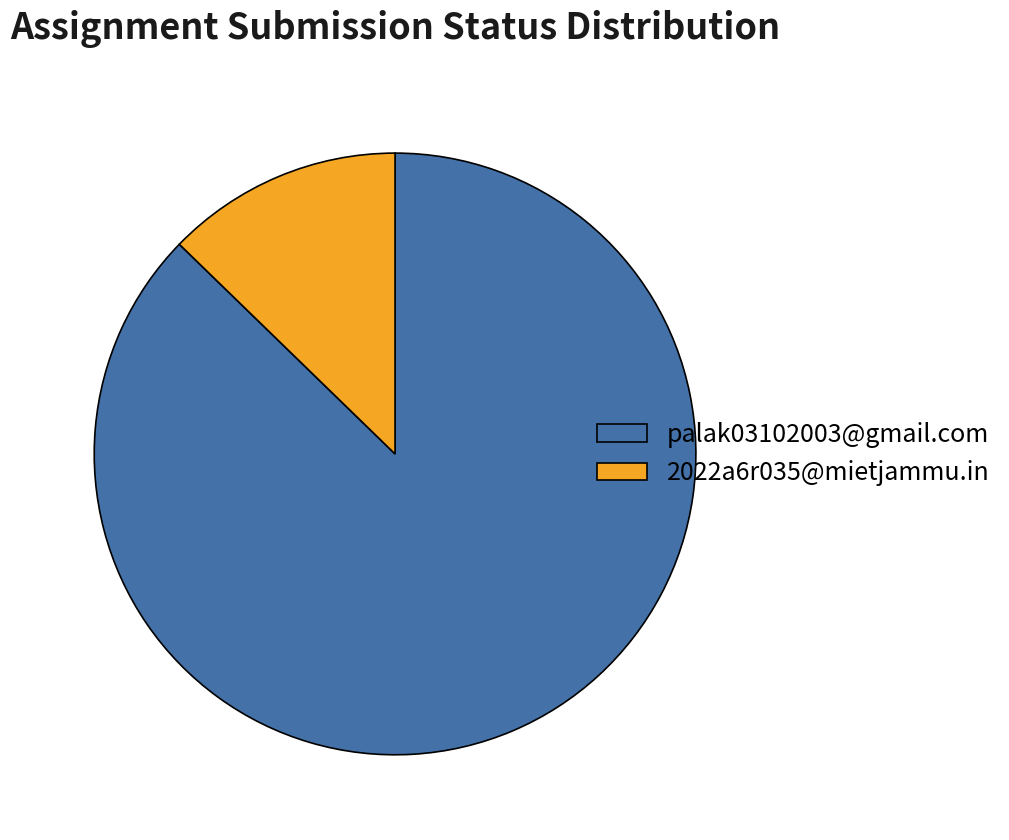

Do 2022a6r035@mietjammu.in and palak03102003@gmail.com together represent more than half of the pie?

Yes